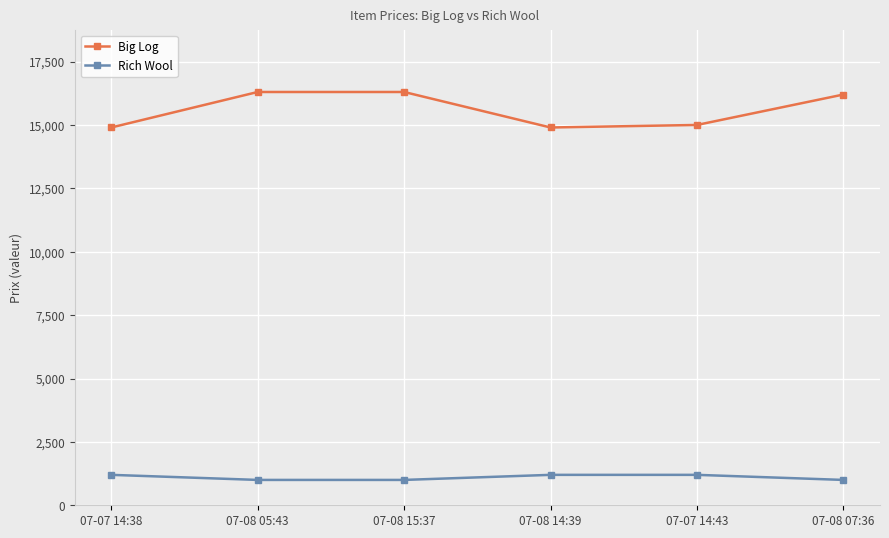

Reading left to right, extract all data points from this chart.

Big Log: 14900	16300	16300	14900	15000	16200
Rich Wool: 1200	1000	1000	1200	1200	1000